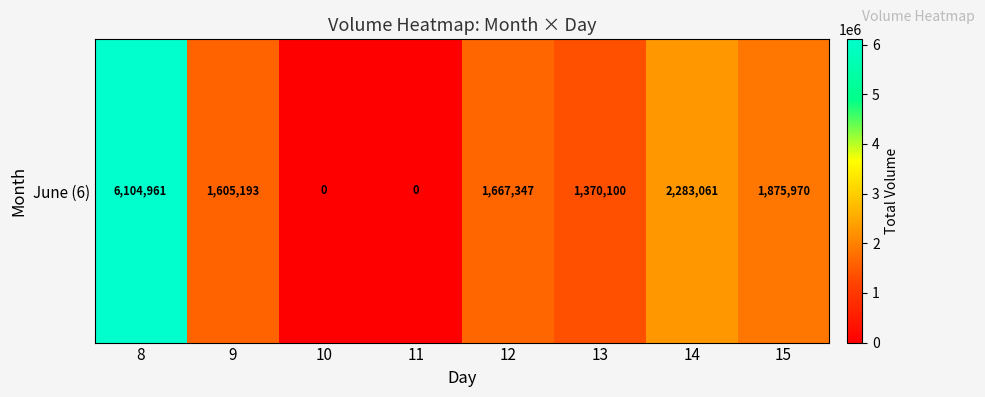

What is the sum of all values?

14906632